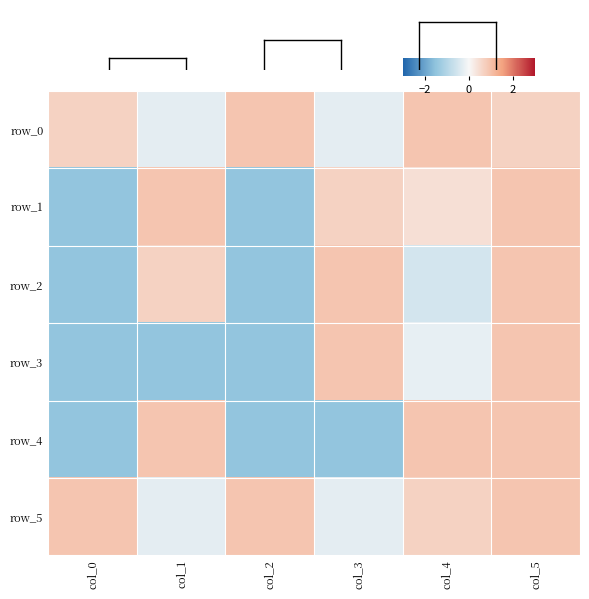

What is the maximum value for row_5?

0.9